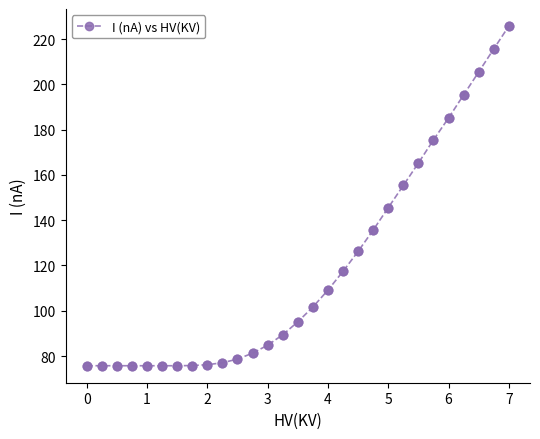

What is the value of the 26th point from the left?

195.4